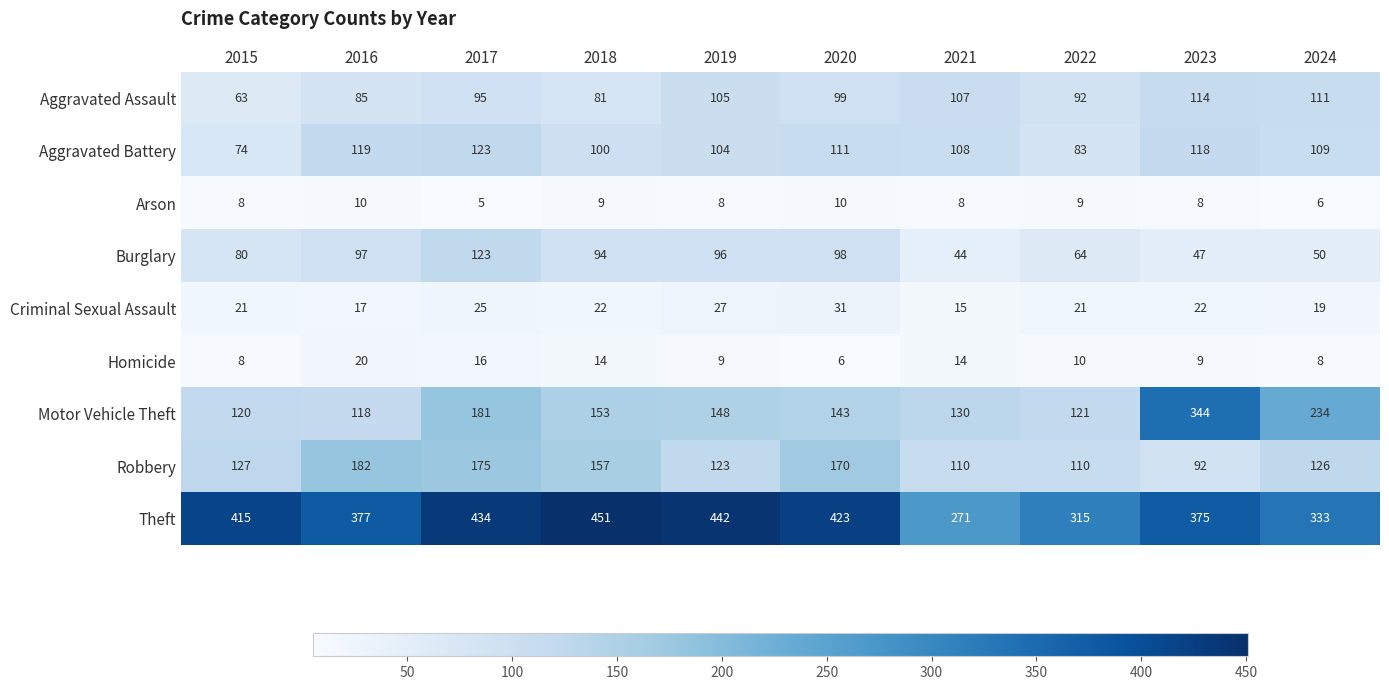

What is the sum of the Theft values at 2023 and 2017?

809